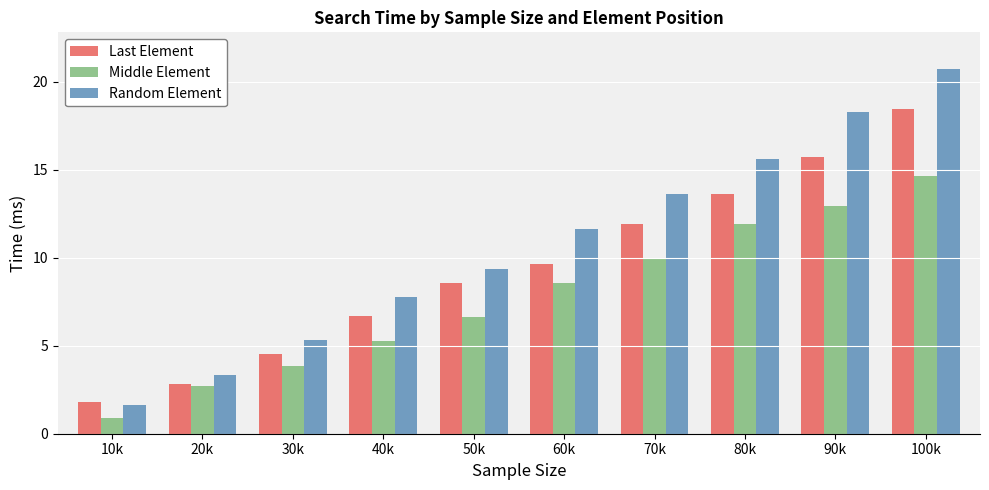

How many data points in Middle Element are less than 8?

5